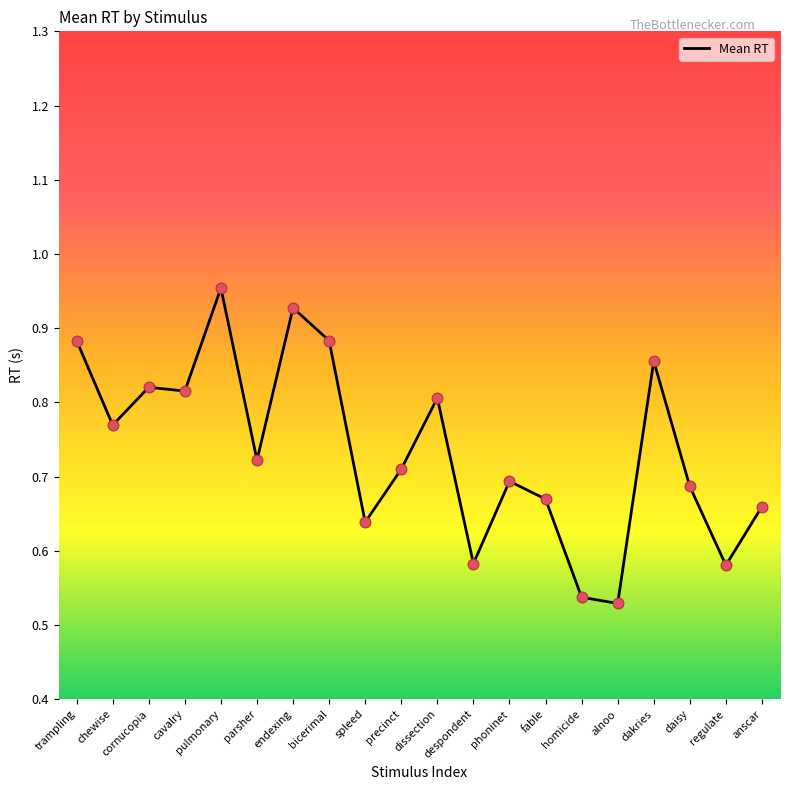

What is the change in value from endexing to spleed?

-0.3